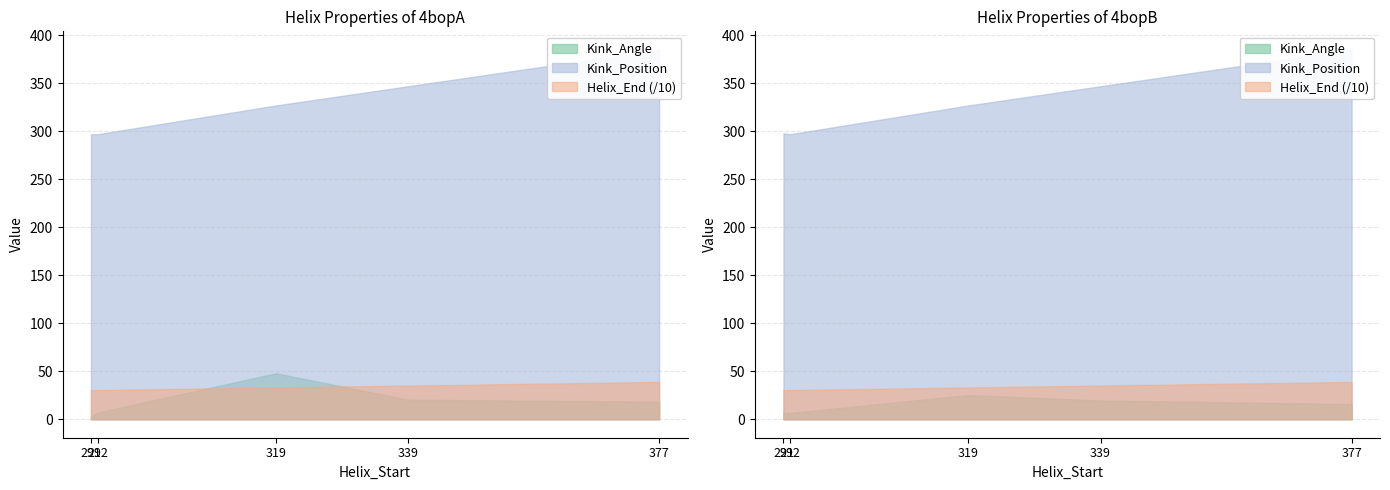

True or false: Kink_Angle and Kink_Position cross at least once.

False